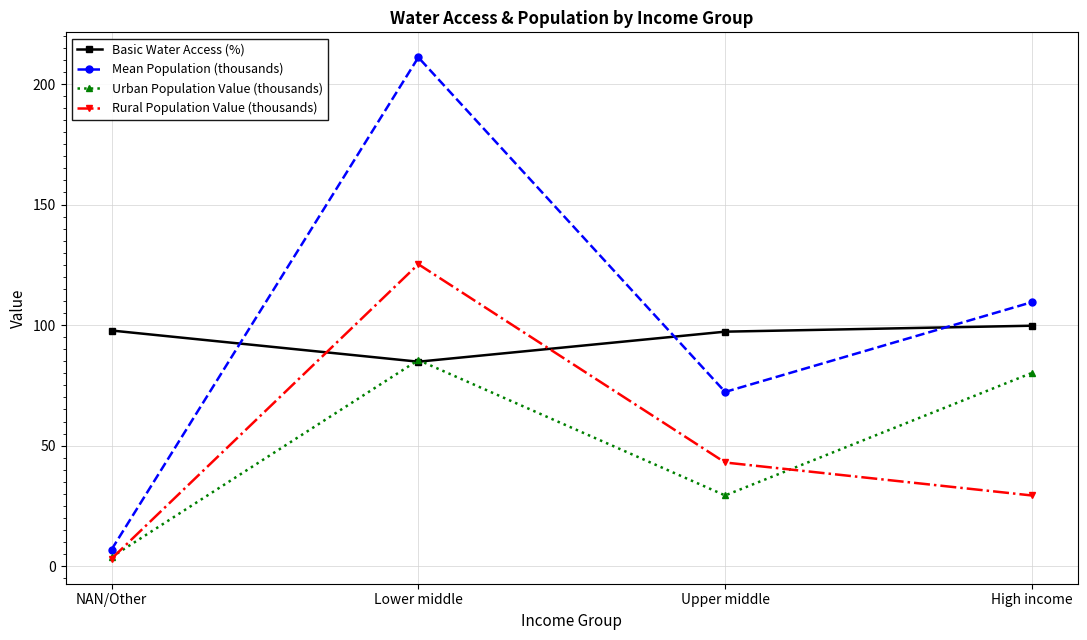

Is it true that Mean Population (thousands) equals 72.3 at Upper middle?

True